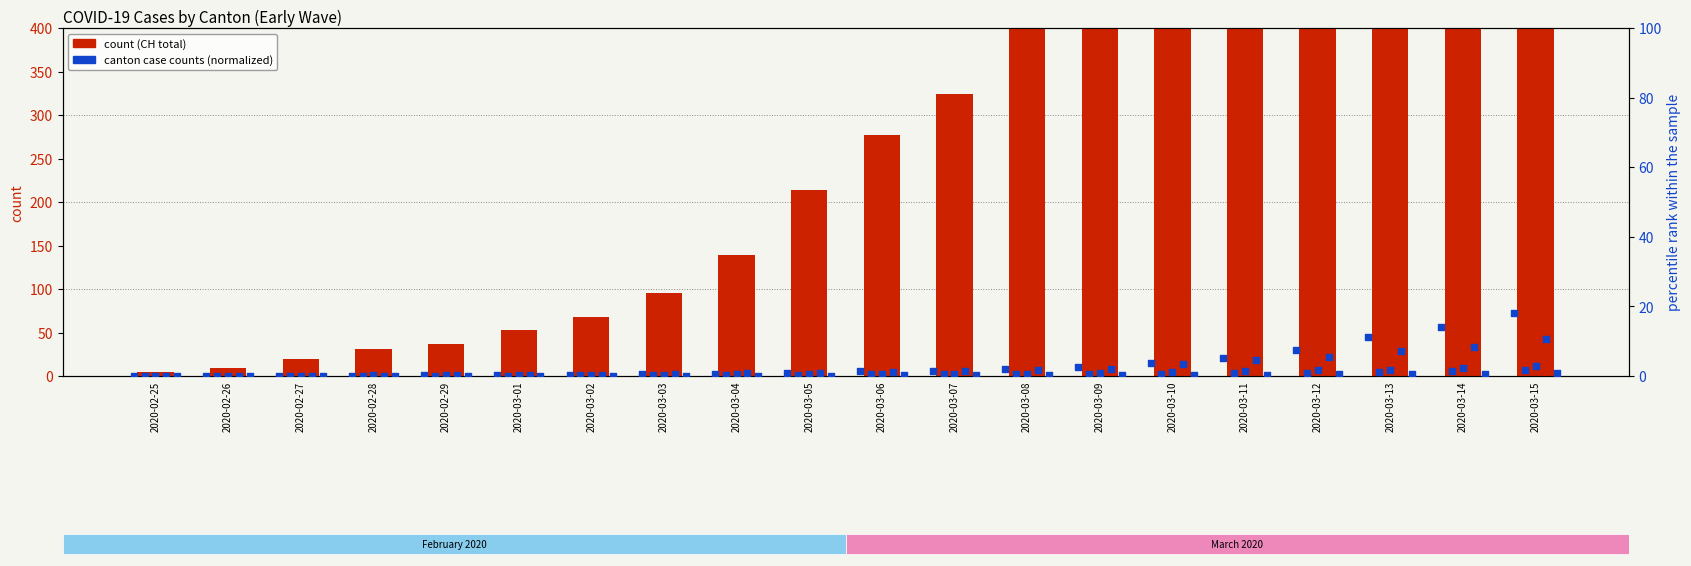

Which series has the largest total across all categories?

CH